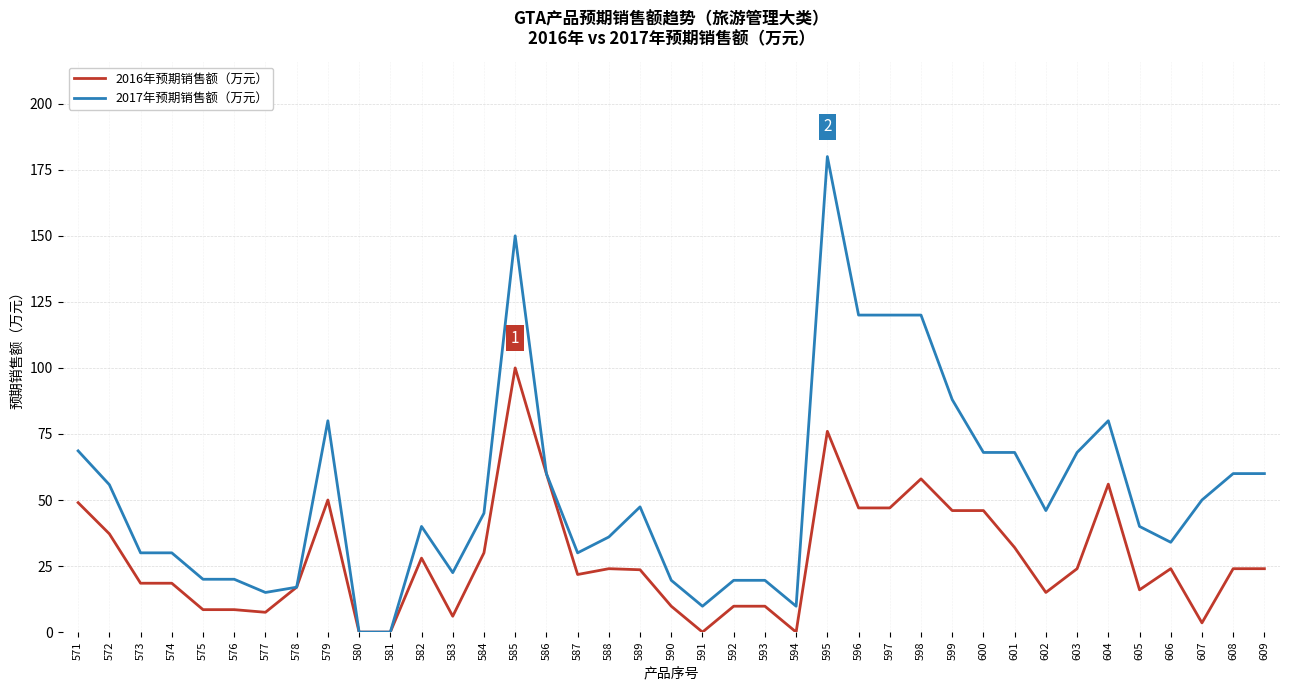

Is the value of 2016年预期销售额（万元） at 577 greater than the value of 2017年预期销售额（万元） at 609?

No